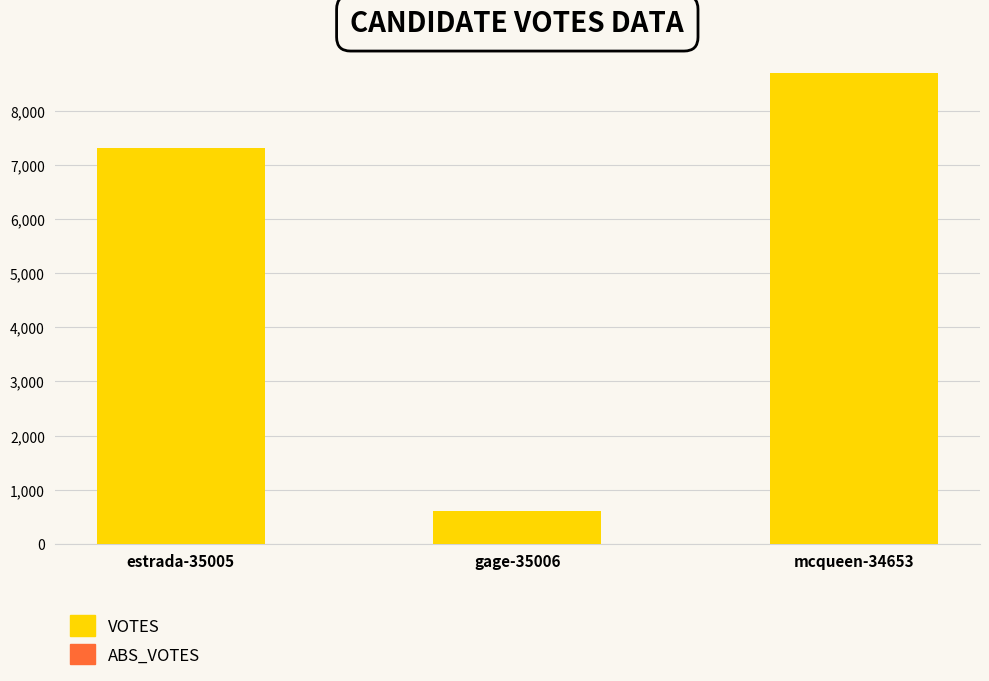

What is the value of the 2nd bar from the left?

599